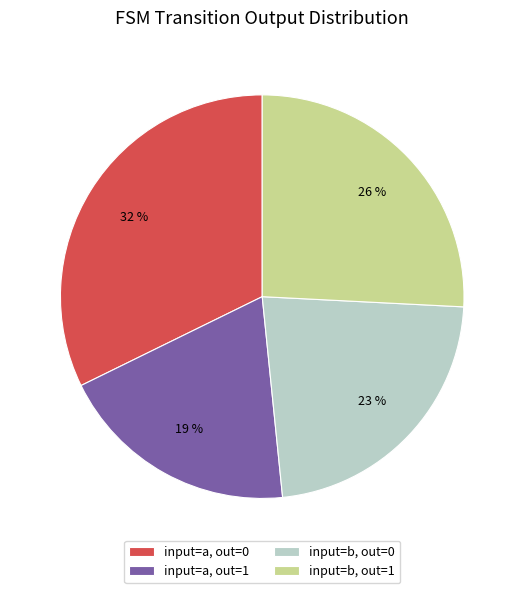

To the nearest percent, what is the average slice percentage?

25%